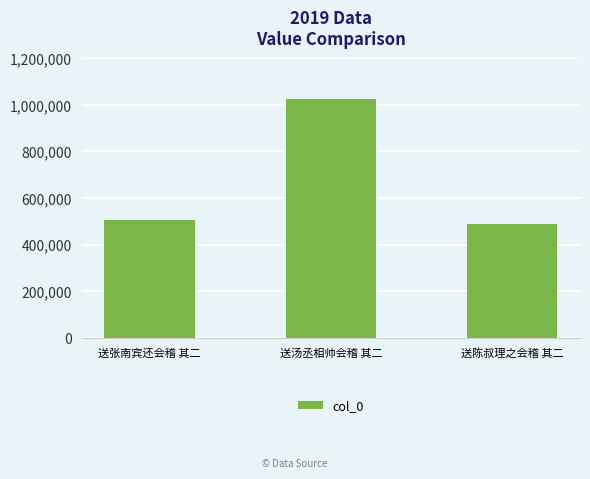

Which has a higher value, 送汤丞相帅会稽 其二 or 送张南宾还会稽 其二?

送汤丞相帅会稽 其二